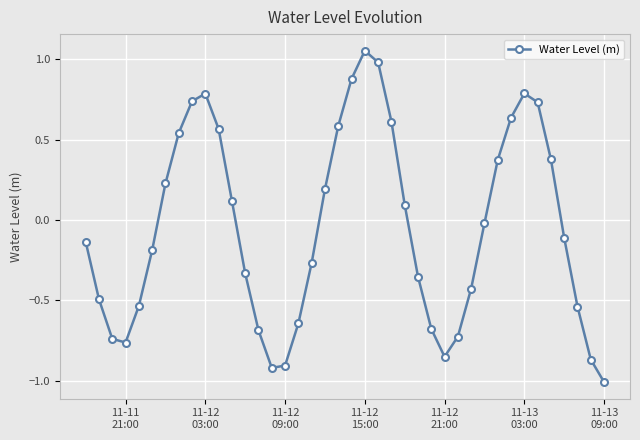

What is the value of the 6th point from the left?

-0.2